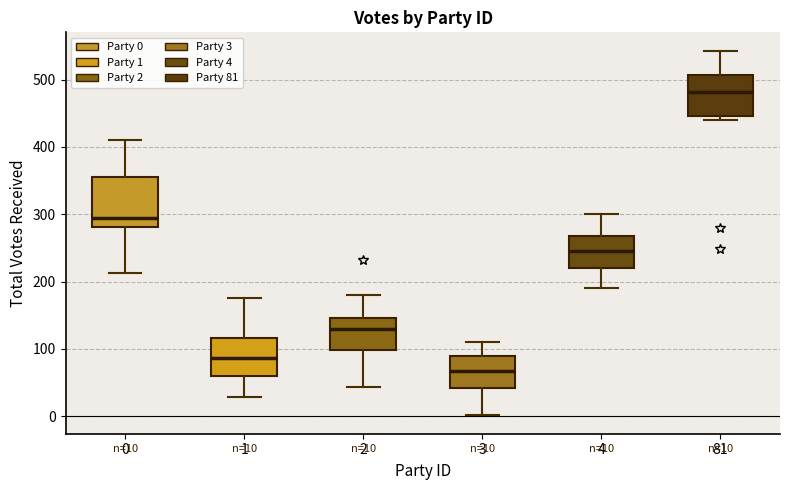

Which box is the tallest, from its lower edge to its upper edge?

0